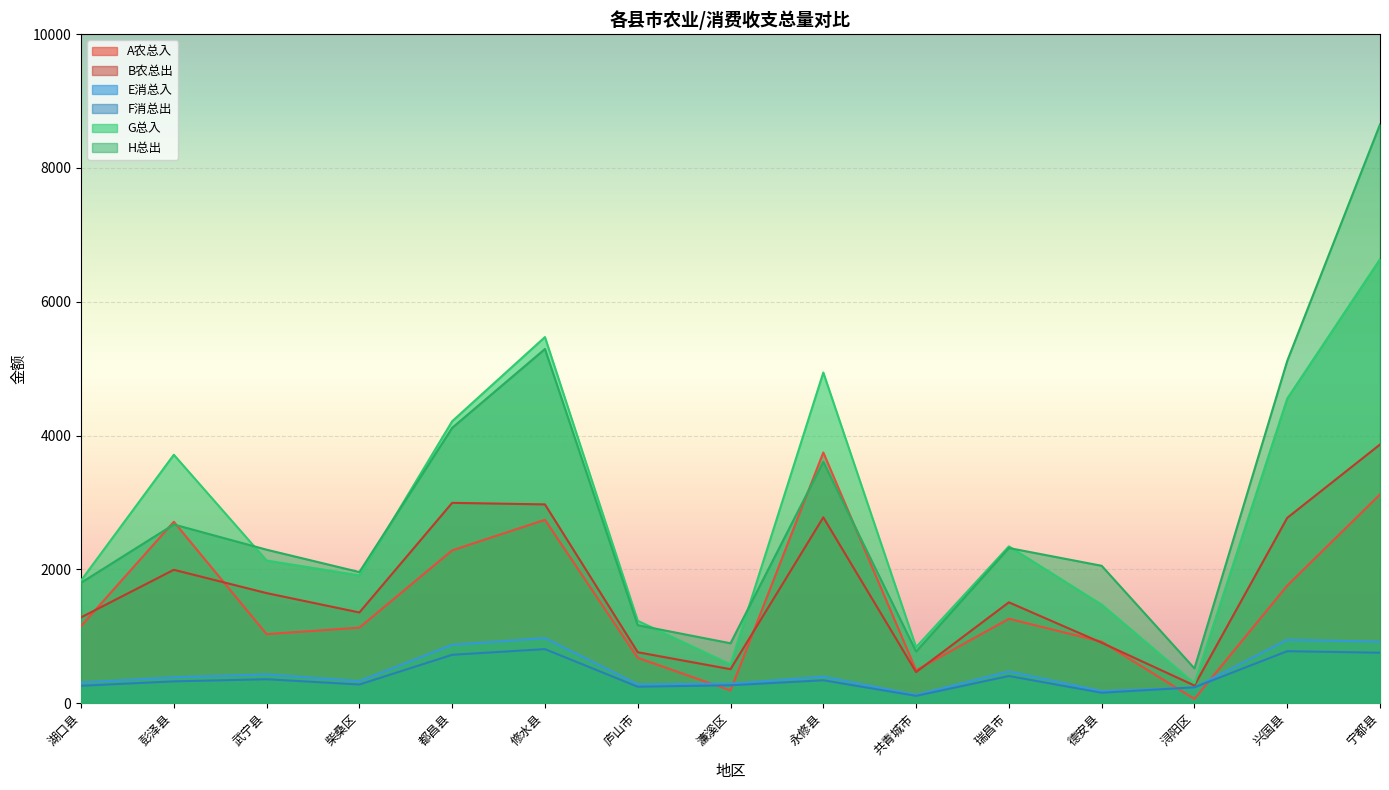

Which series has the largest total across all categories?

H总出